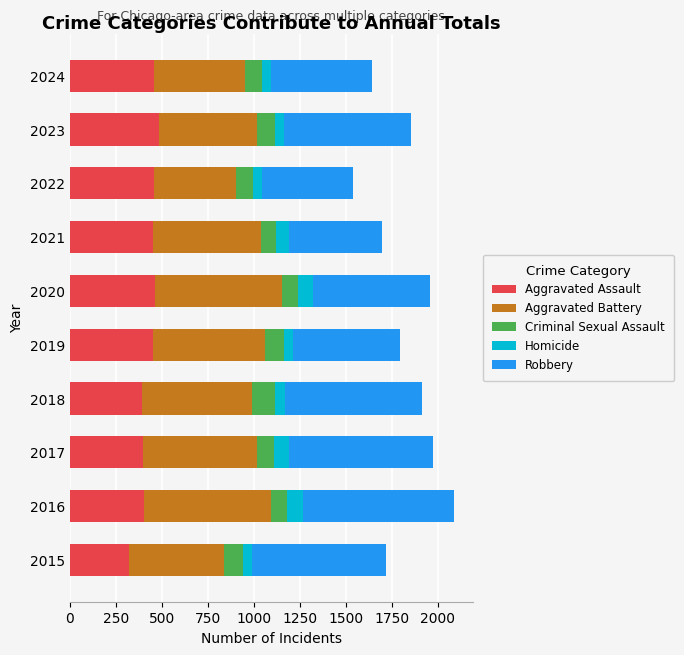

What is the lowest value of the Aggravated Assault series?

323